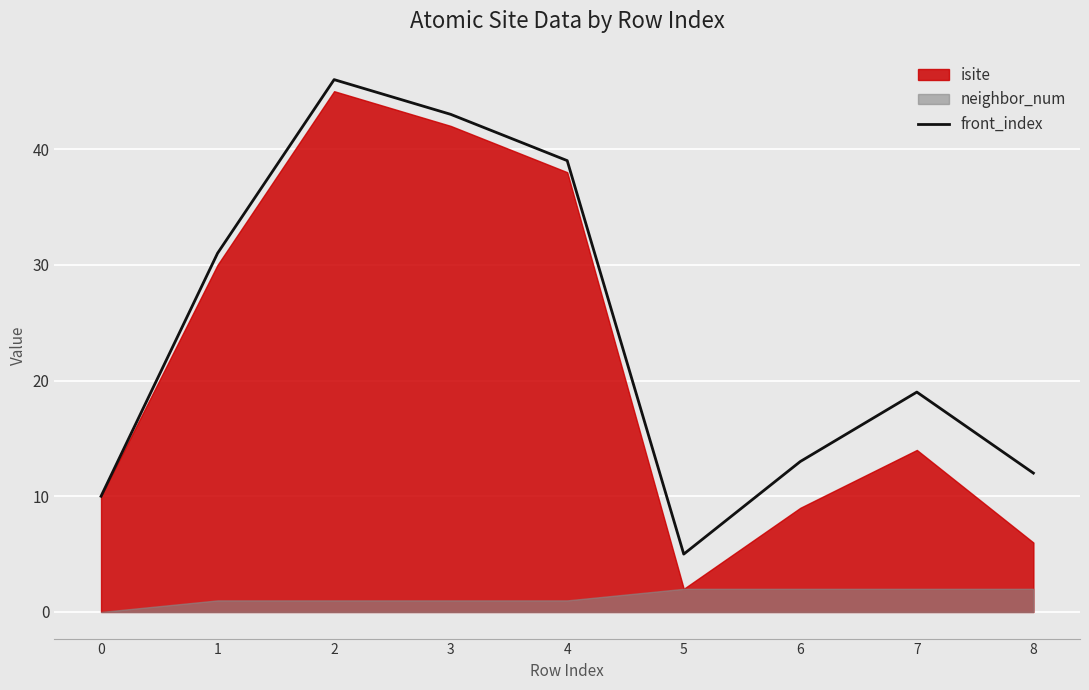

List the labels in order of value, largest first.

2, 3, 4, 1, 7, 6, 8, 0, 5